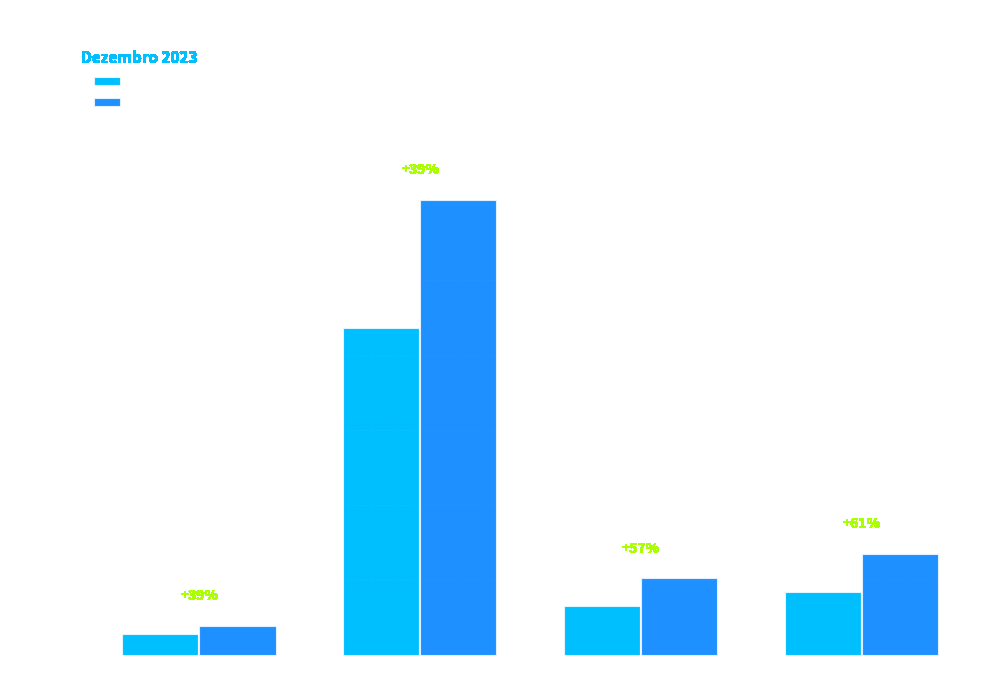

What is the difference between the maximum and minimum values in the Total de Venda series?

11331.3